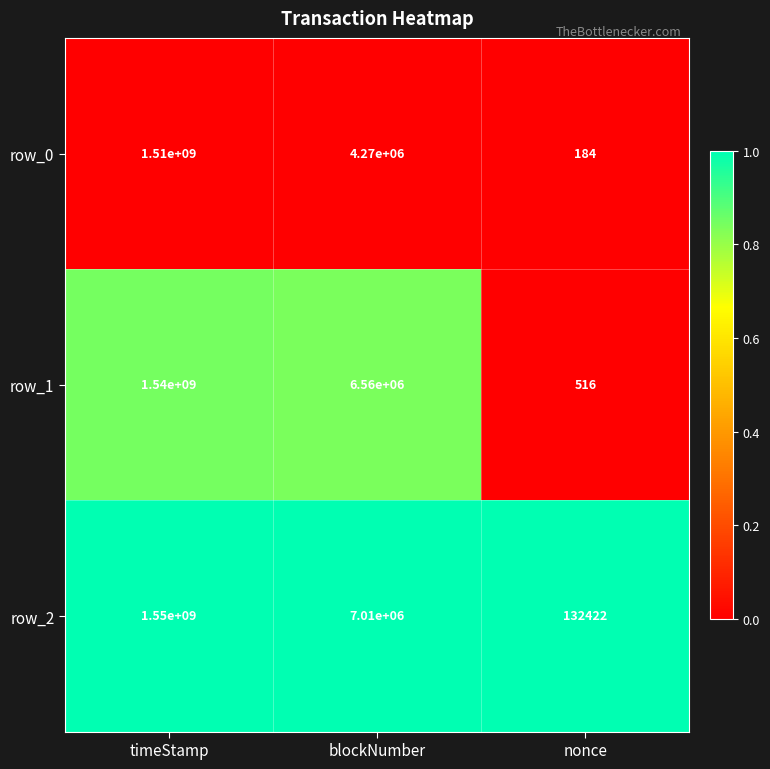

Which series changed the most between blockNumber and nonce?

row_2